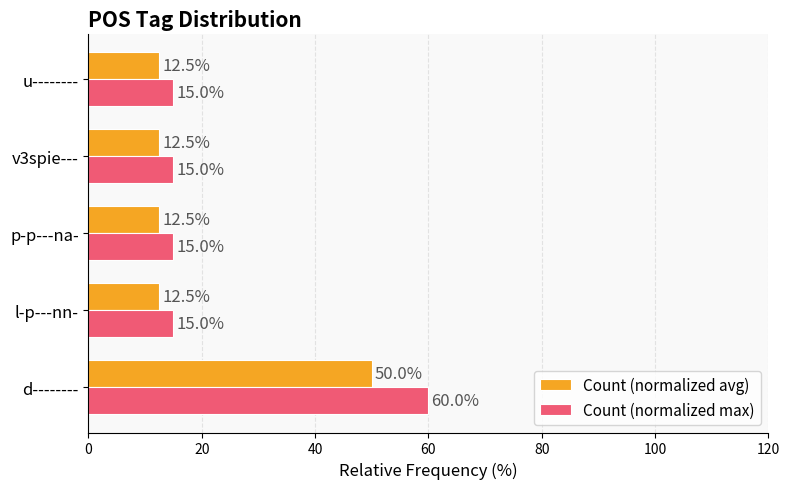

How many series are shown in this chart?

2